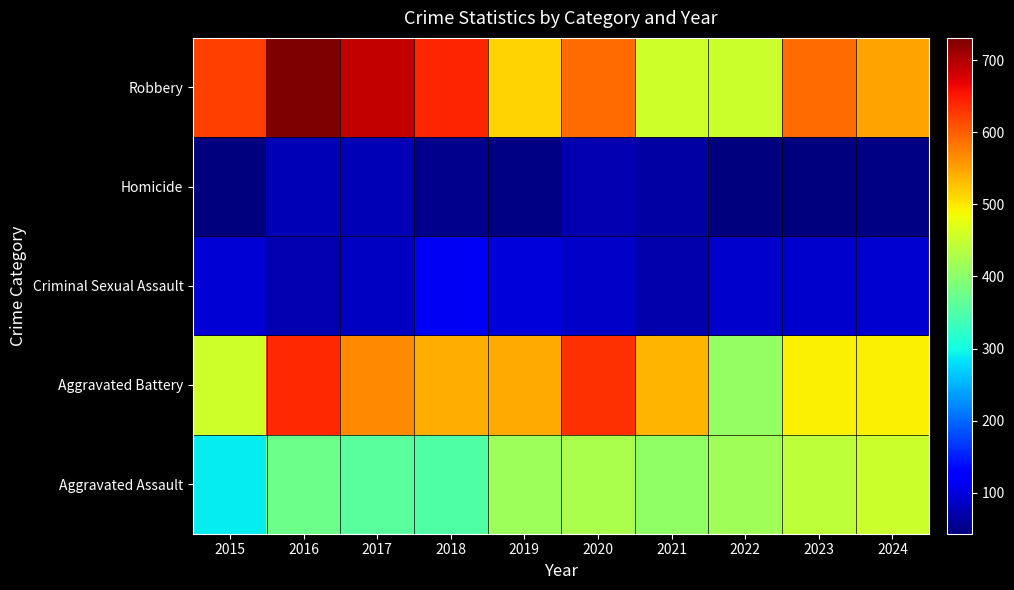

Which label corresponds to the largest value in the chart?

2016